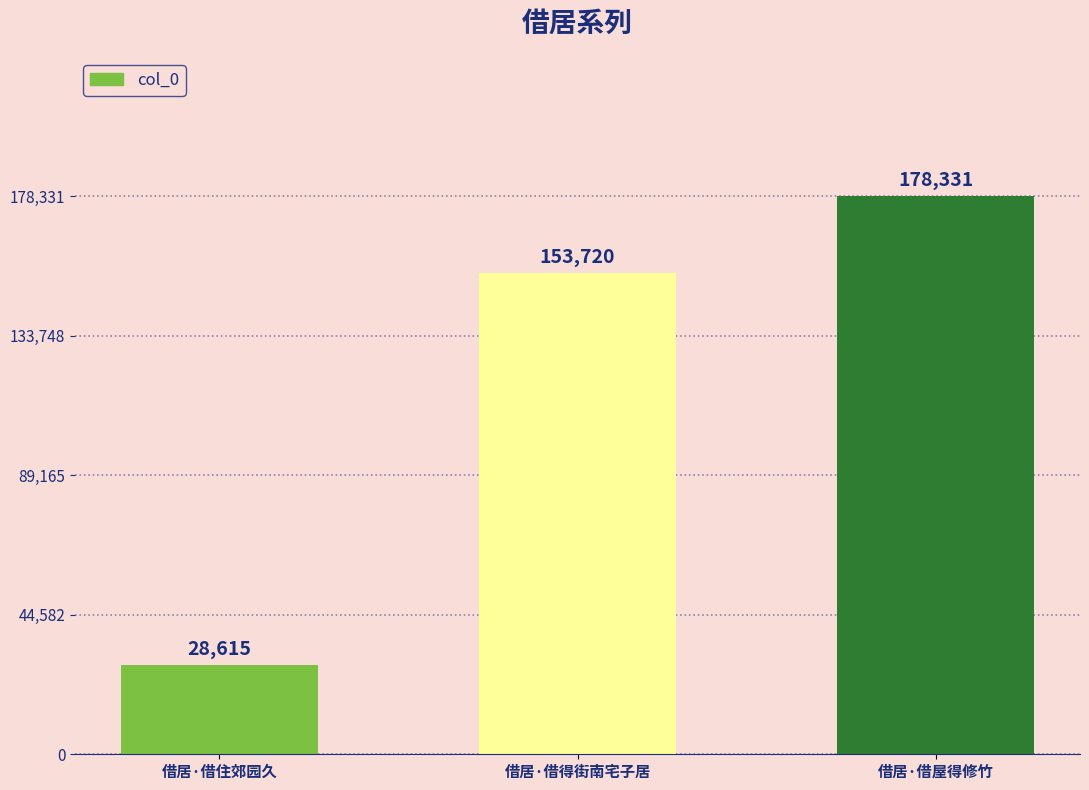

What is the sum of the values at 借居·借住郊园久 and 借居·借屋得修竹?

206946